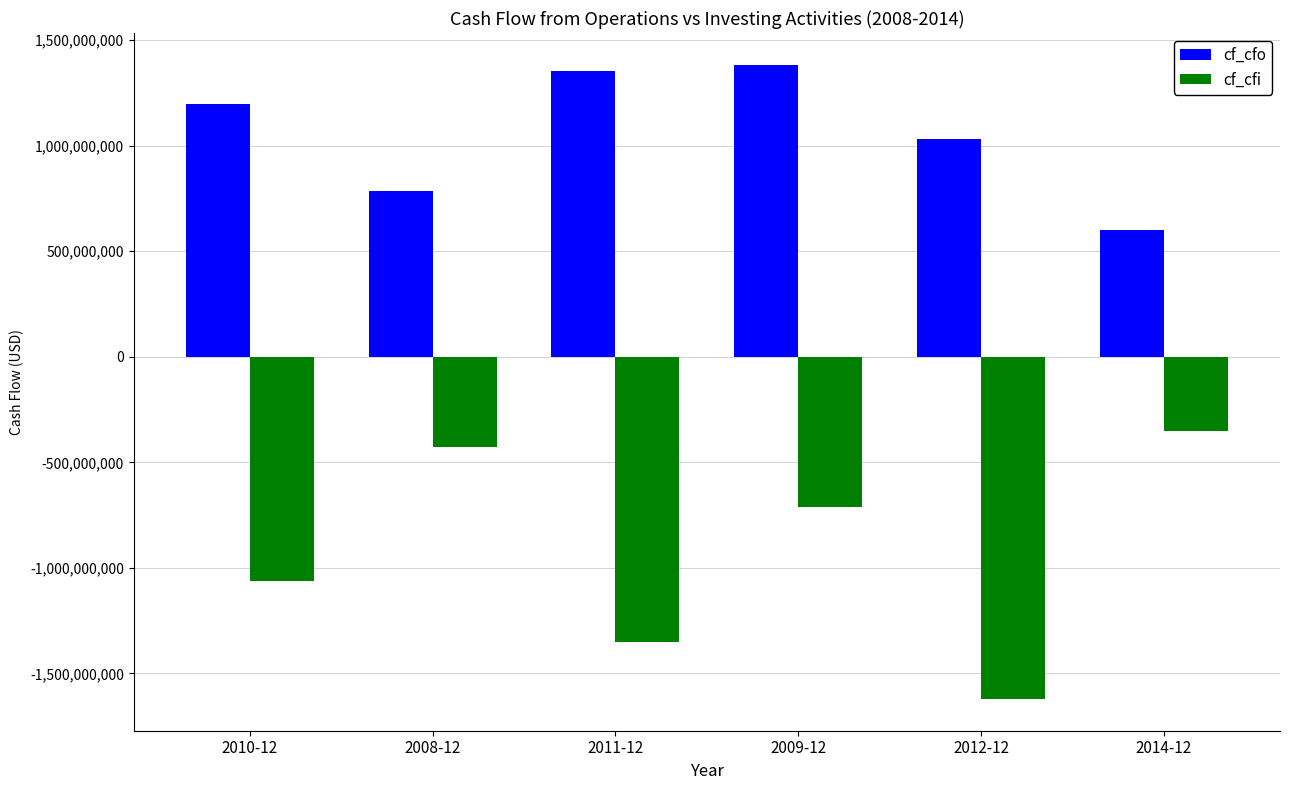

List the labels in order of cf_cfi value, largest first.

2014-12, 2008-12, 2009-12, 2010-12, 2011-12, 2012-12